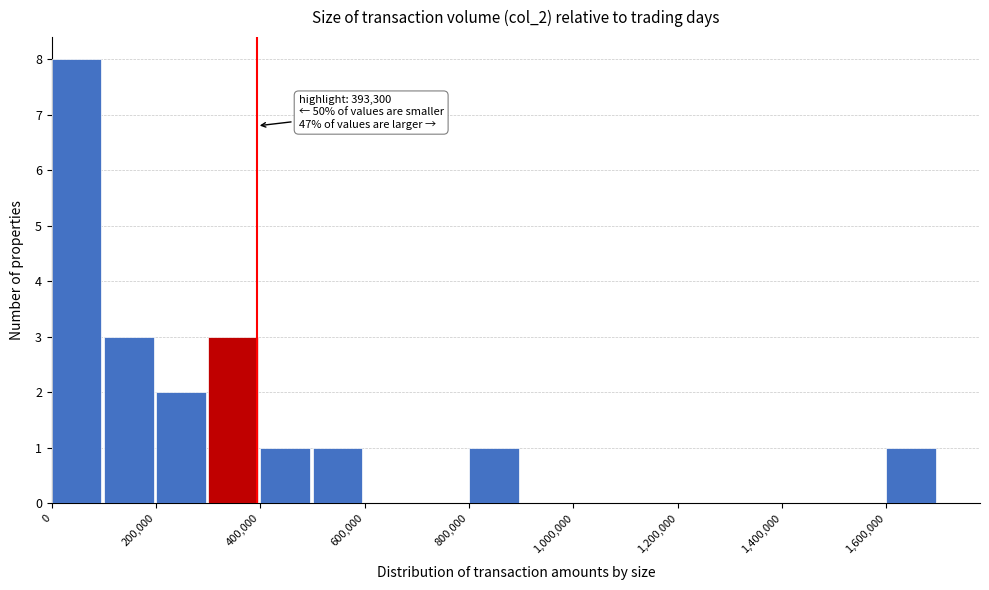

Which range on the x-axis has the tallest bar?

0 to 100000